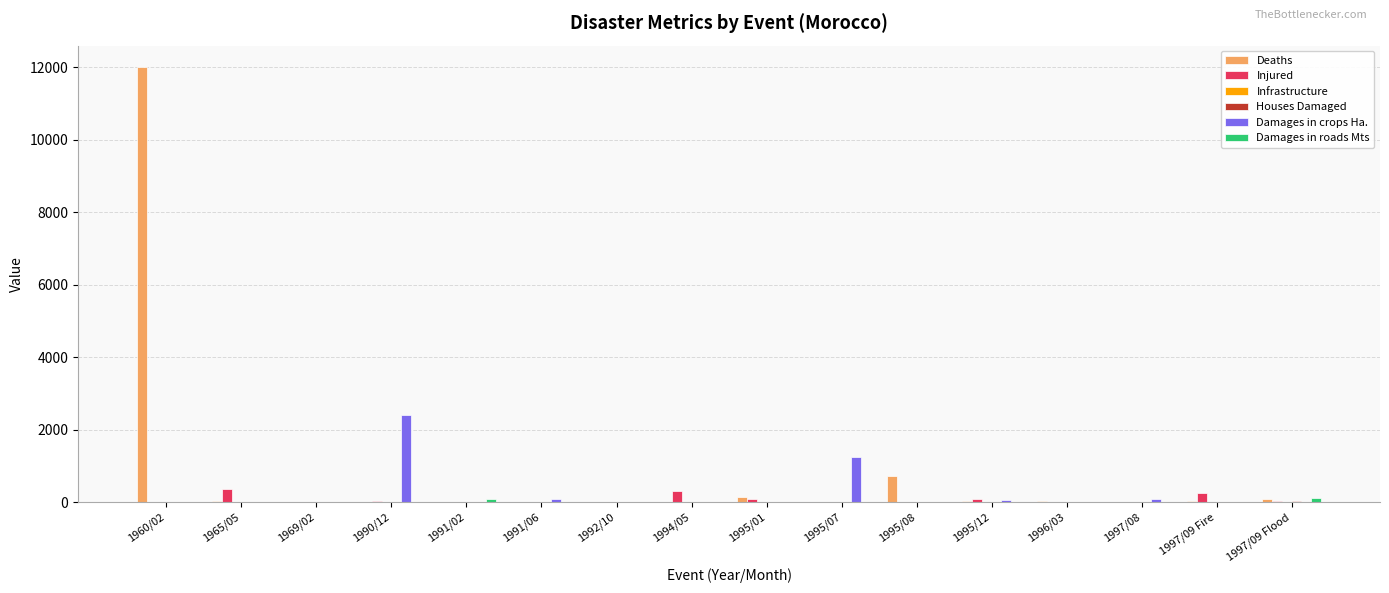

Which series has the largest total across all categories?

Deaths